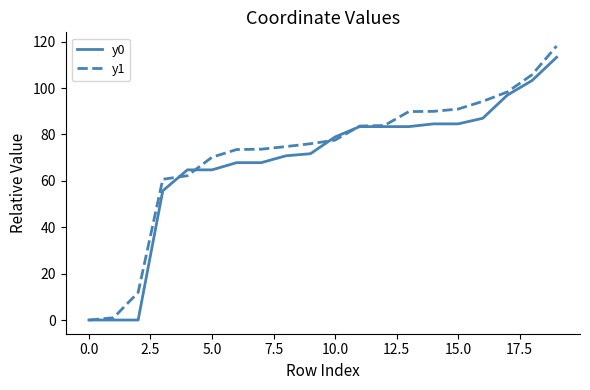

What is the maximum value for y1?

118.1